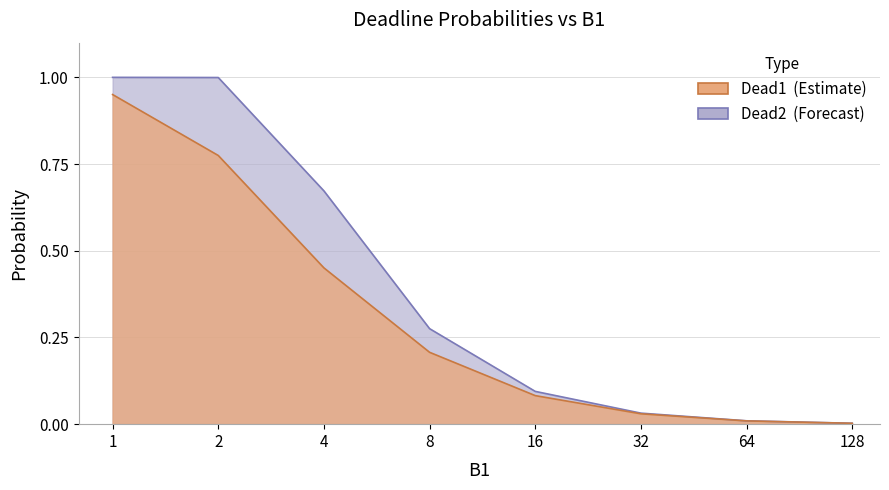

Between 2 and 16, which series saw the biggest shift?

Dead2